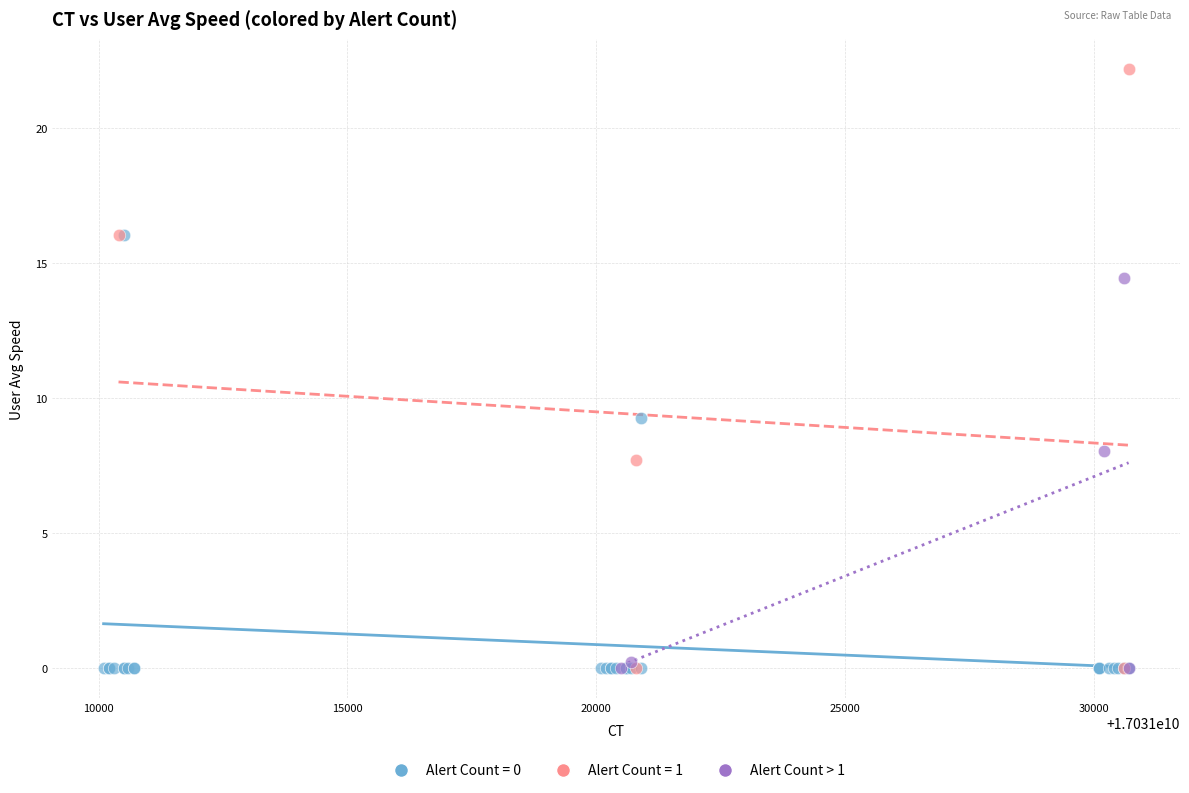

Which series has the largest Y range (max minus min)?

Alert Count = 1